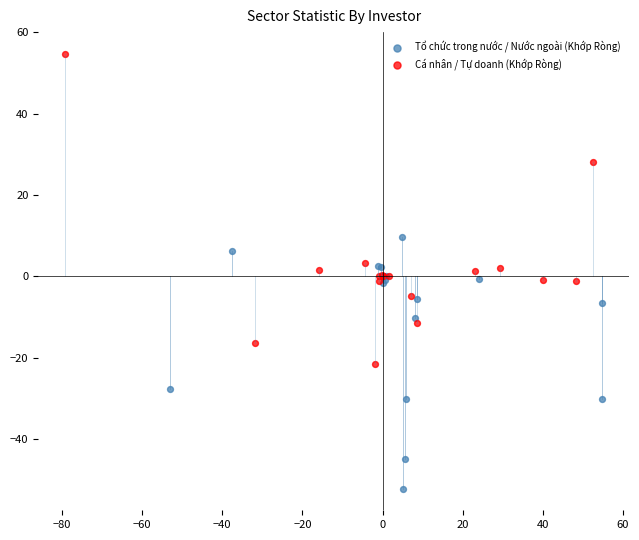

Which series reaches the minimum Y coordinate?

Tổ chức trong nước / Nước ngoài (Khớp Ròng)